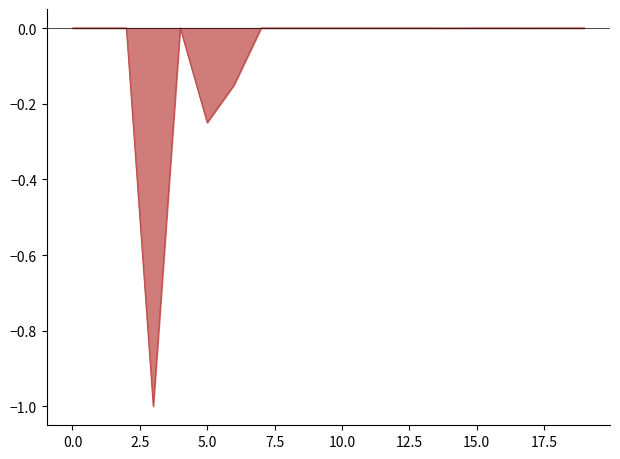

What is the smallest value displayed?

-1.0